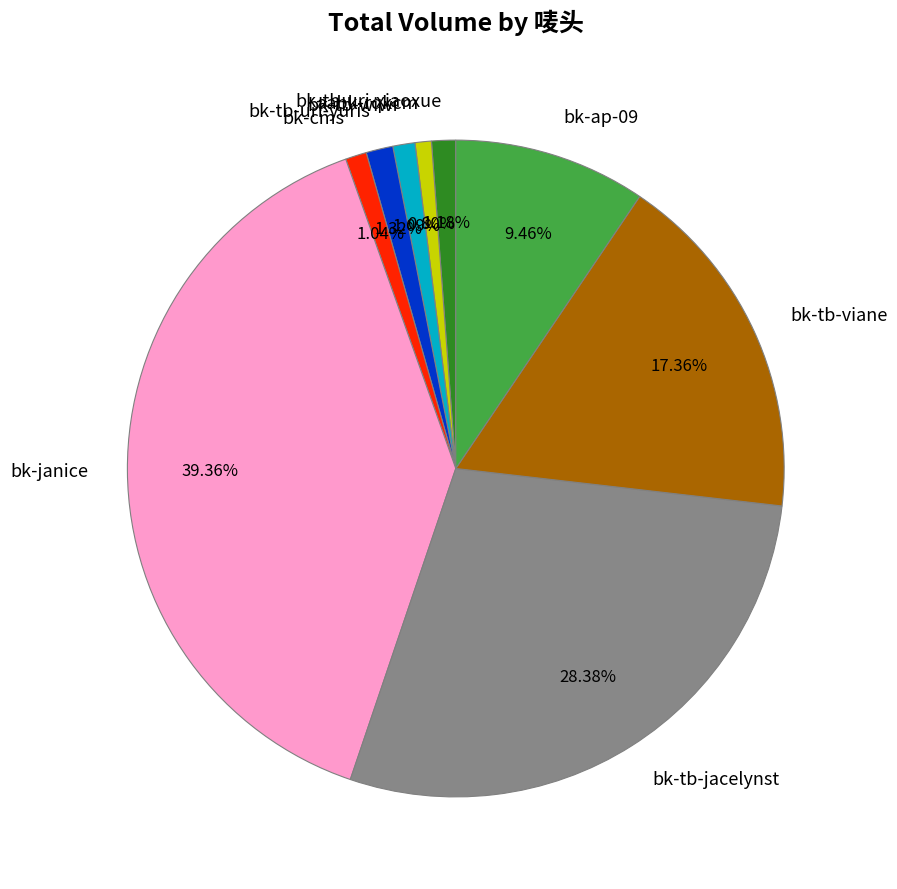

Is bk-tb-viane the majority of the pie?

No